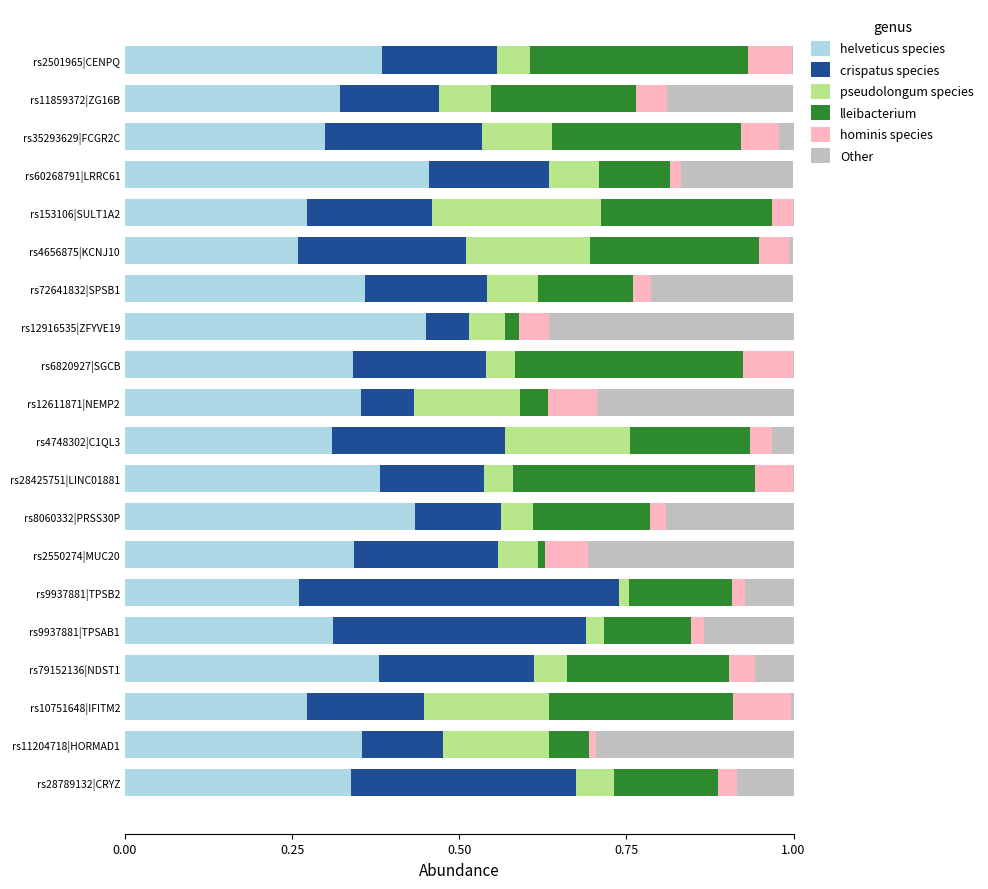

What is the total value across all series at rs12611871|NEMP2?

1.0